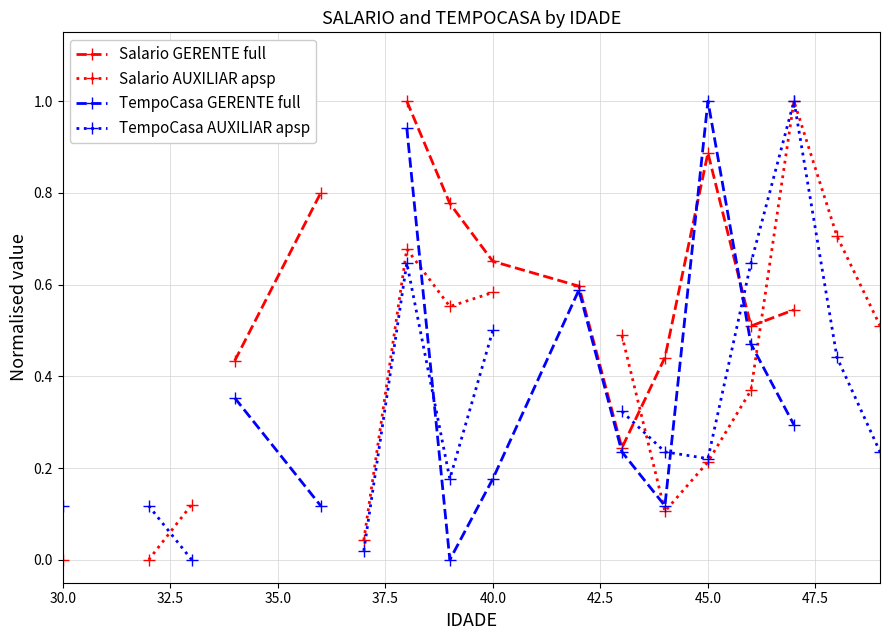

Is the value of Salario GERENTE full at 9 greater than the value of TempoCasa GERENTE full at 16?

No